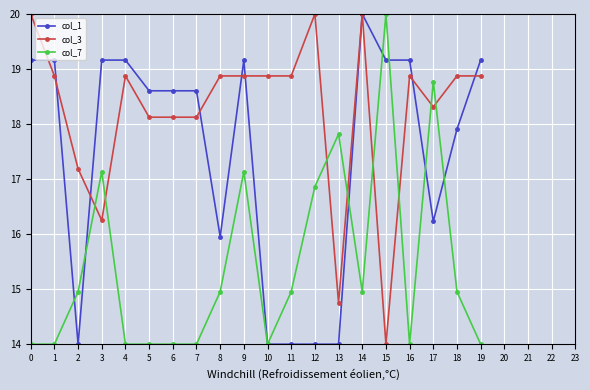

How many data points does each series have?

20